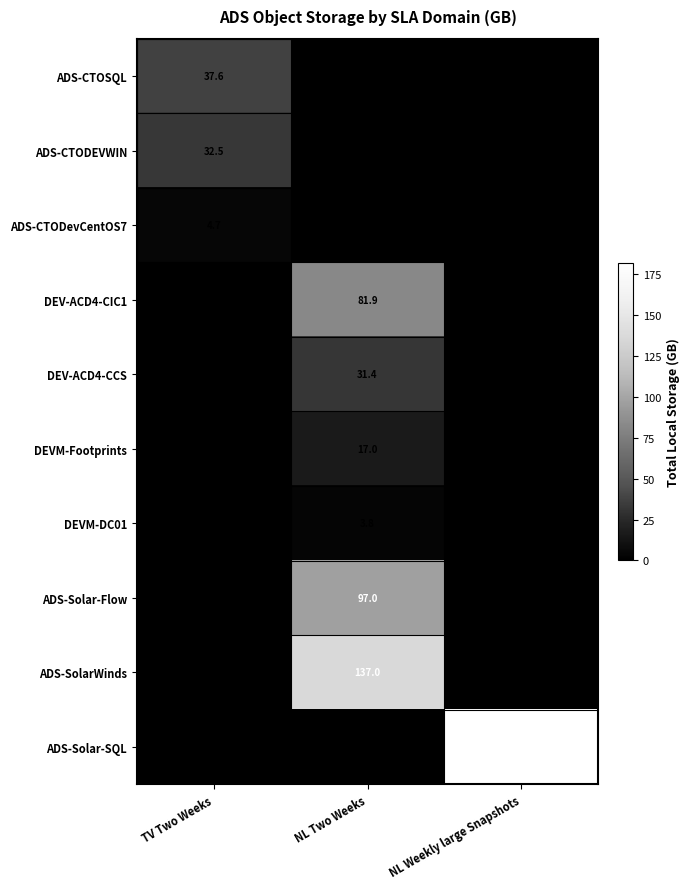

The ADS-CTOSQL series shows 37.6 at TV Two Weeks. True or false?

True